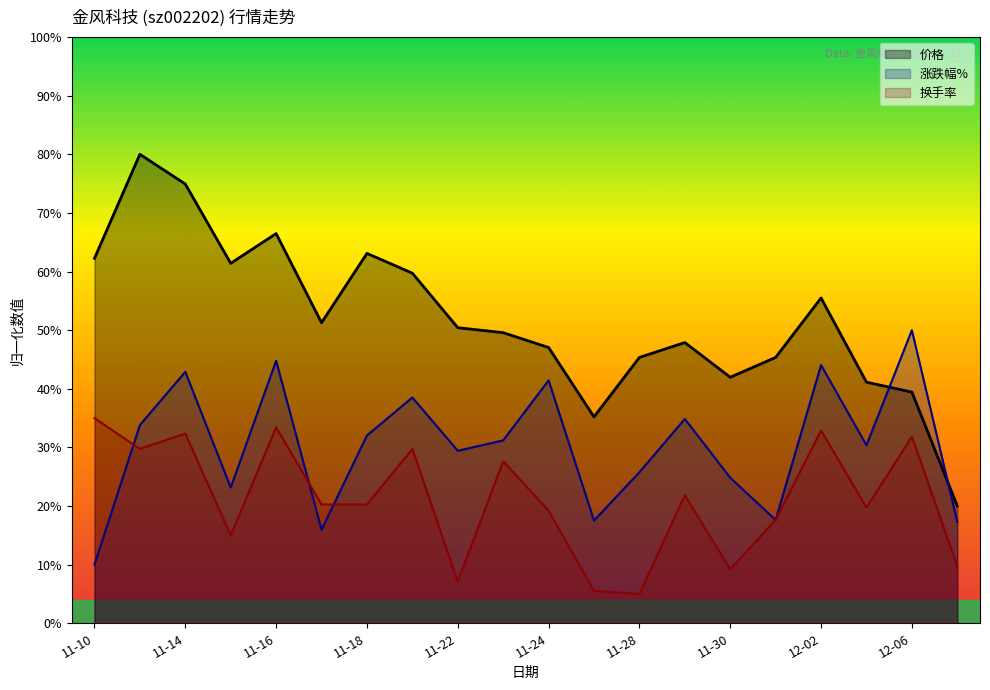

True or false: 换手率 and 价格 intersect in this chart.

False